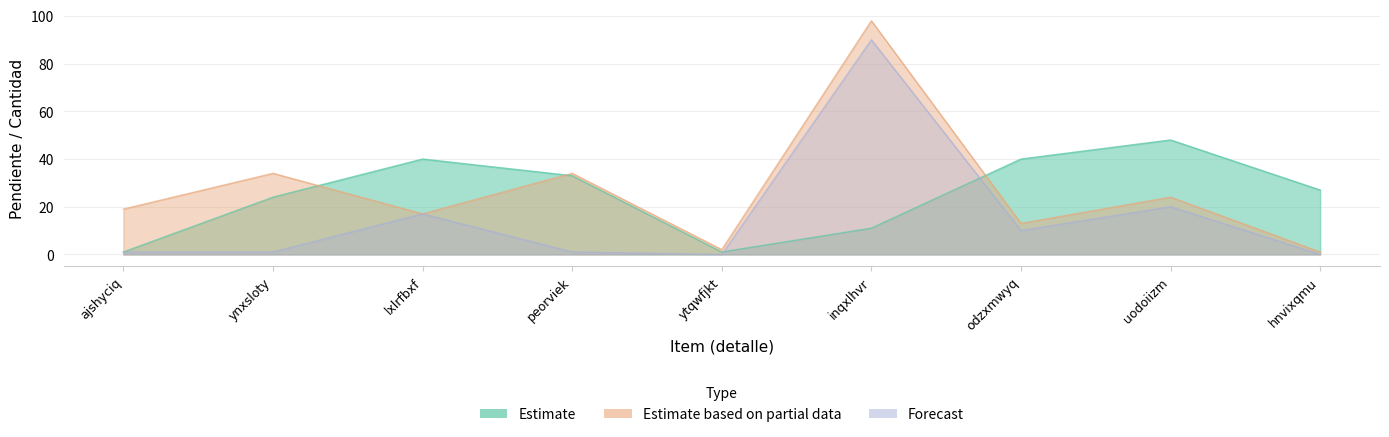

Reading left to right, transcribe all the data shown in this chart.

Estimate: 1	24	40	33	1	11	40	48	27
Estimate based on partial data: 19	34	17	34	2	98	13	24	1
Forecast: 1	1	17	1	0	90	10	20	0